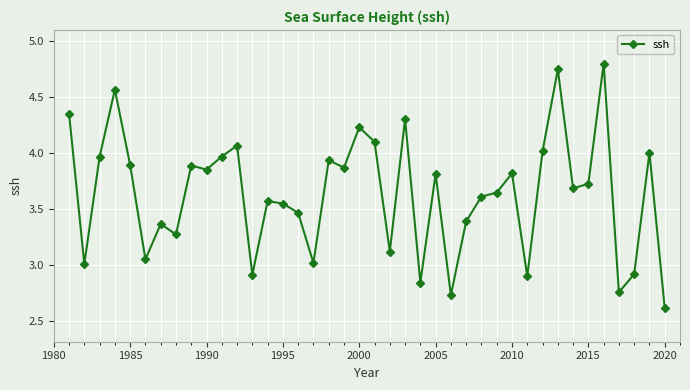

What is the value of the 22nd point from the left?

3.1